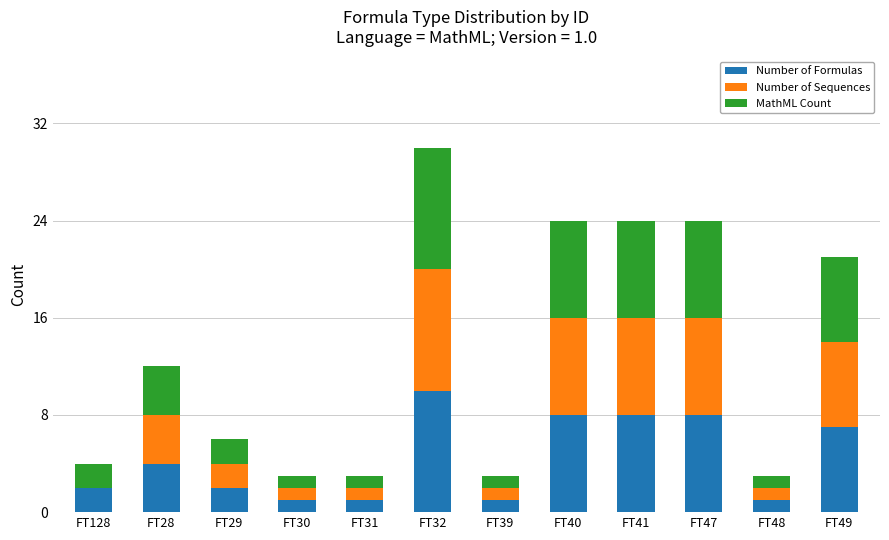

What is the total value across all series at FT28?

12